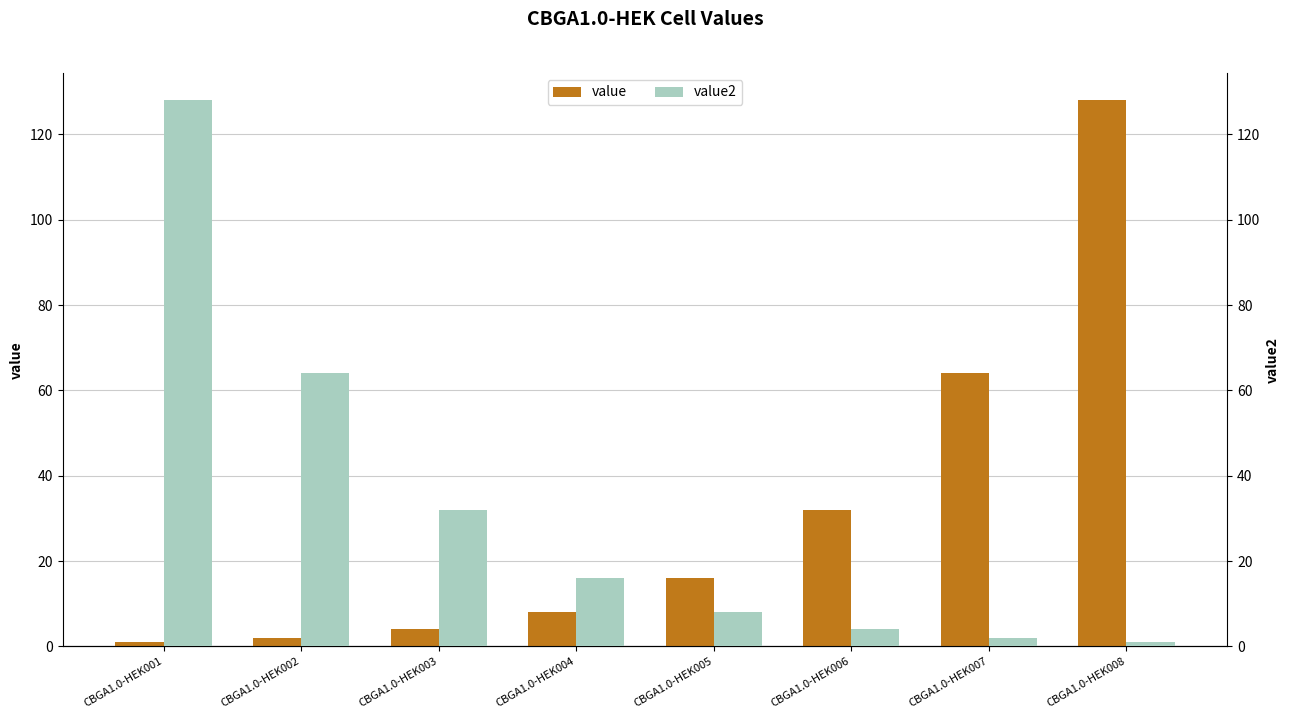

How many bars are there in total?

16